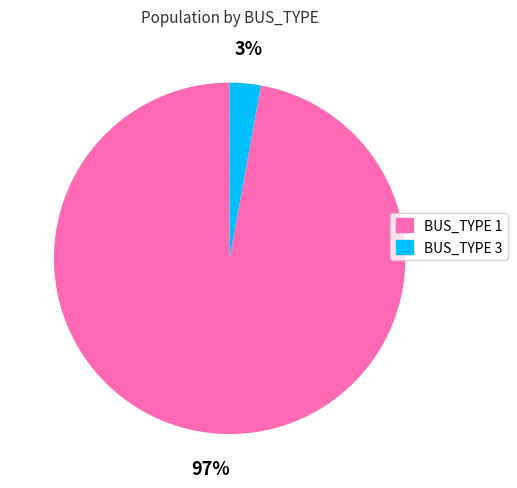

Is there any slice that represents more than half of the pie?

Yes